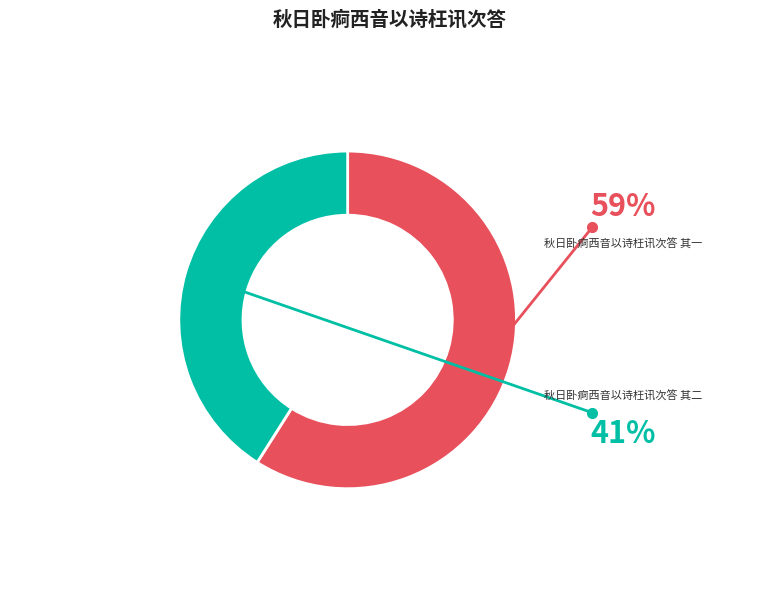

Which category accounts for the majority?

秋日卧痾西音以诗枉讯次答 其一